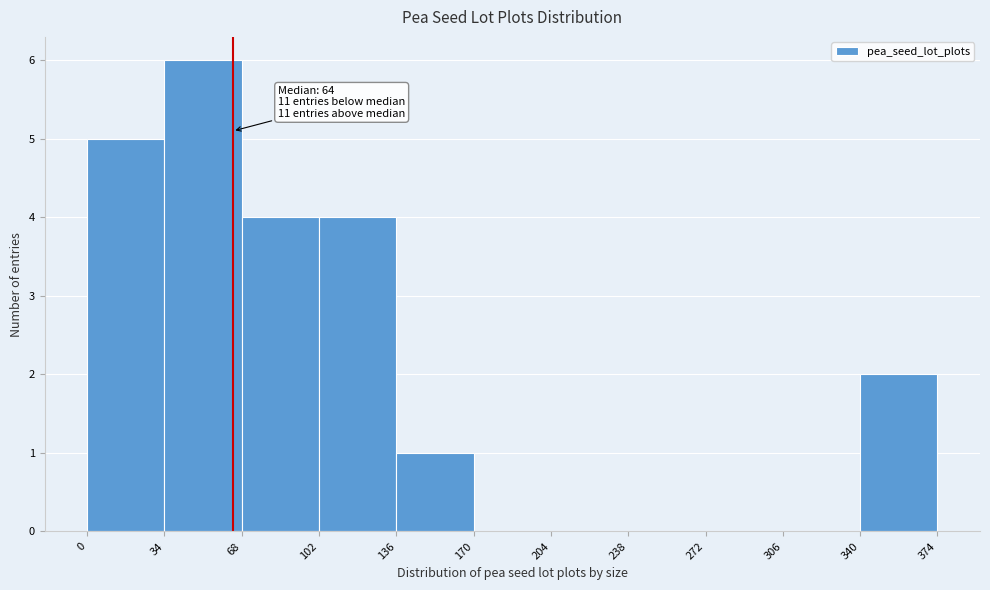

Over which range of the x-axis is the bar tallest?

34 to 68